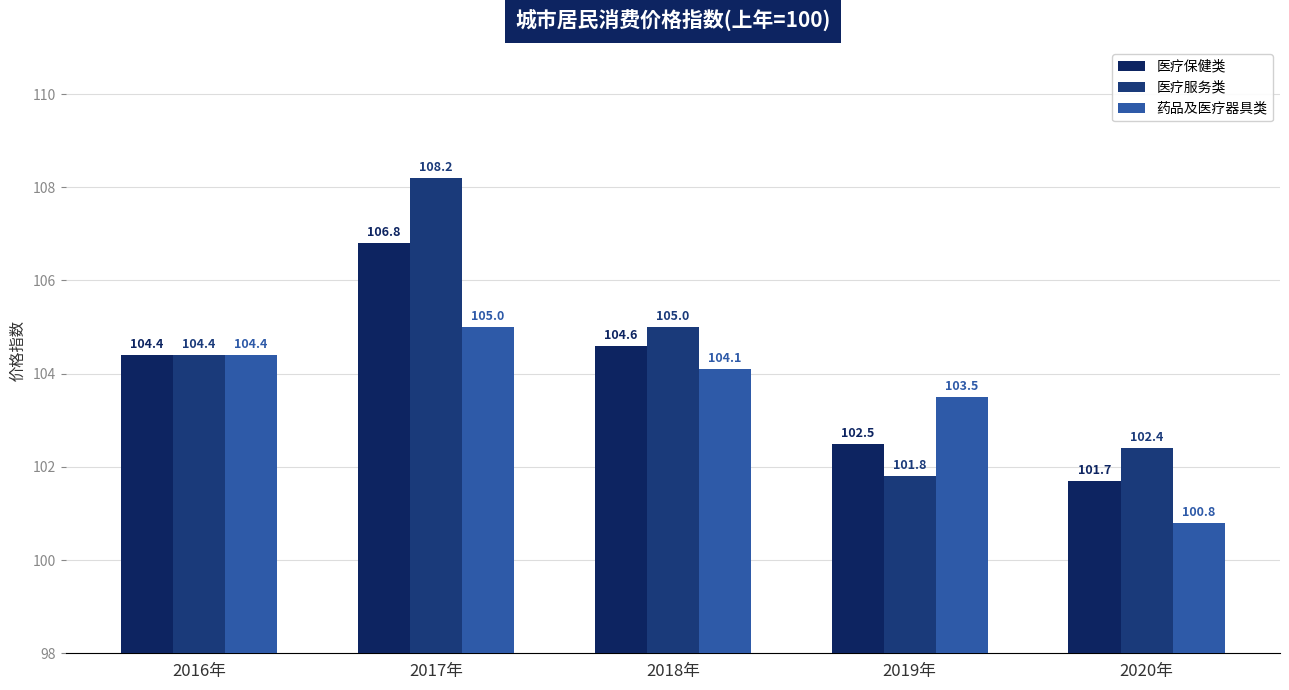

Which series has the largest total across all categories?

医疗服务类